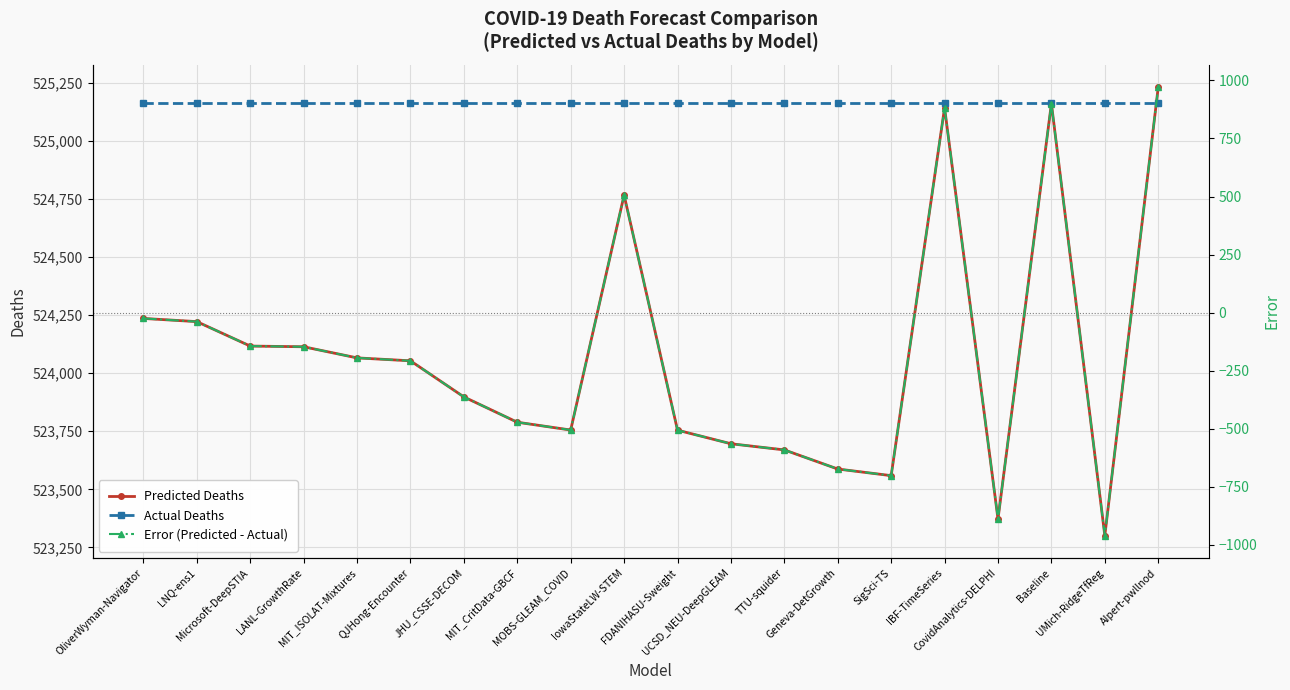

Is the value of Actual Deaths at MIT_CritData-GBCF greater than the value of Error (Predicted - Actual) at IowaStateLW-STEM?

Yes